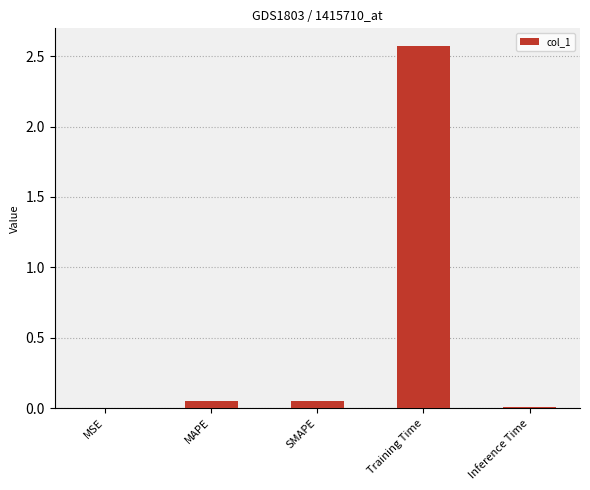

The value at Training Time is 1.5. True or false?

False